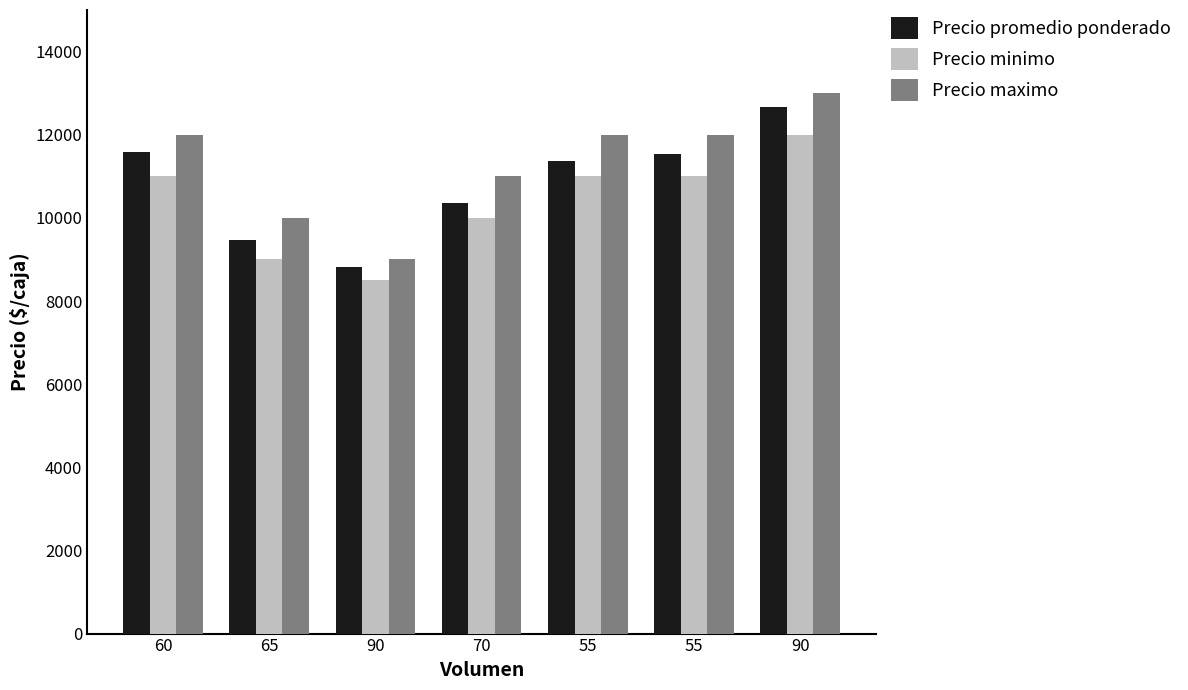

Are the bars horizontal?

No